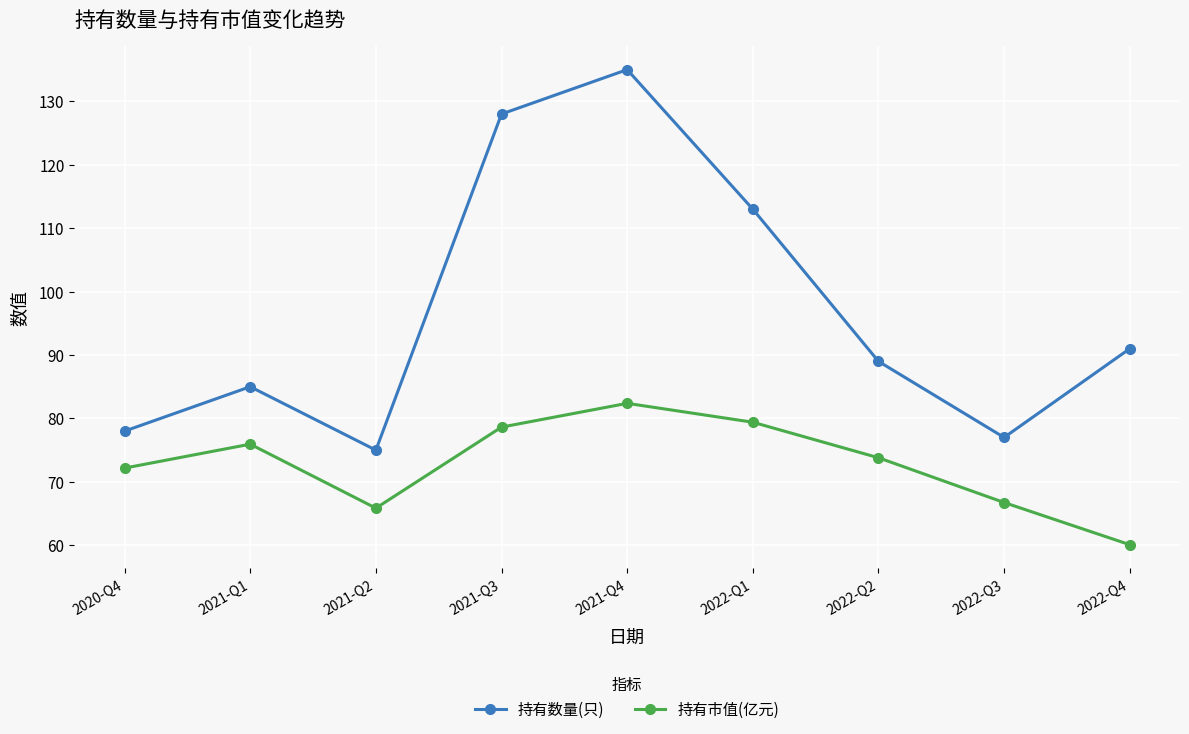

Rank the series at 2022-Q3 from highest to lowest value.

持有数量(只), 持有市值(亿元)